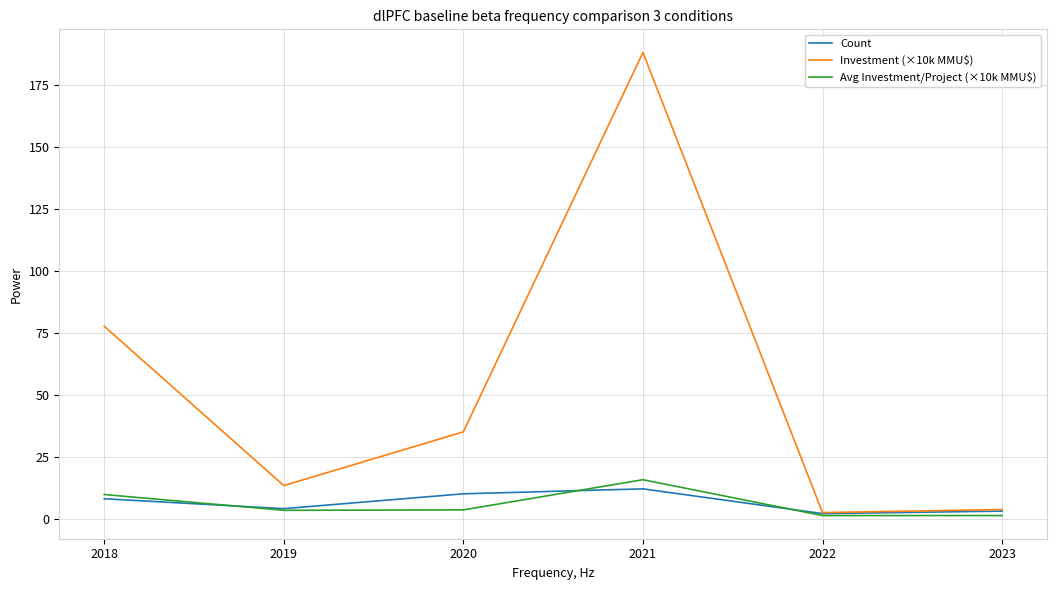

Which category has the highest value across all series?

2021